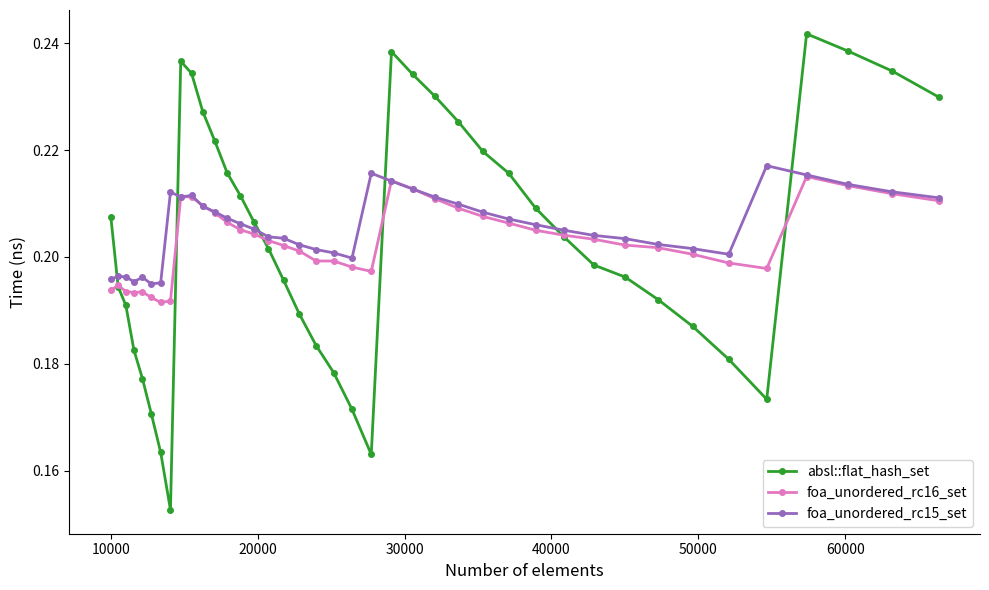

After their last crossing, which series has the higher values: foa_unordered_rc15_set or absl::flat_hash_set?

absl::flat_hash_set